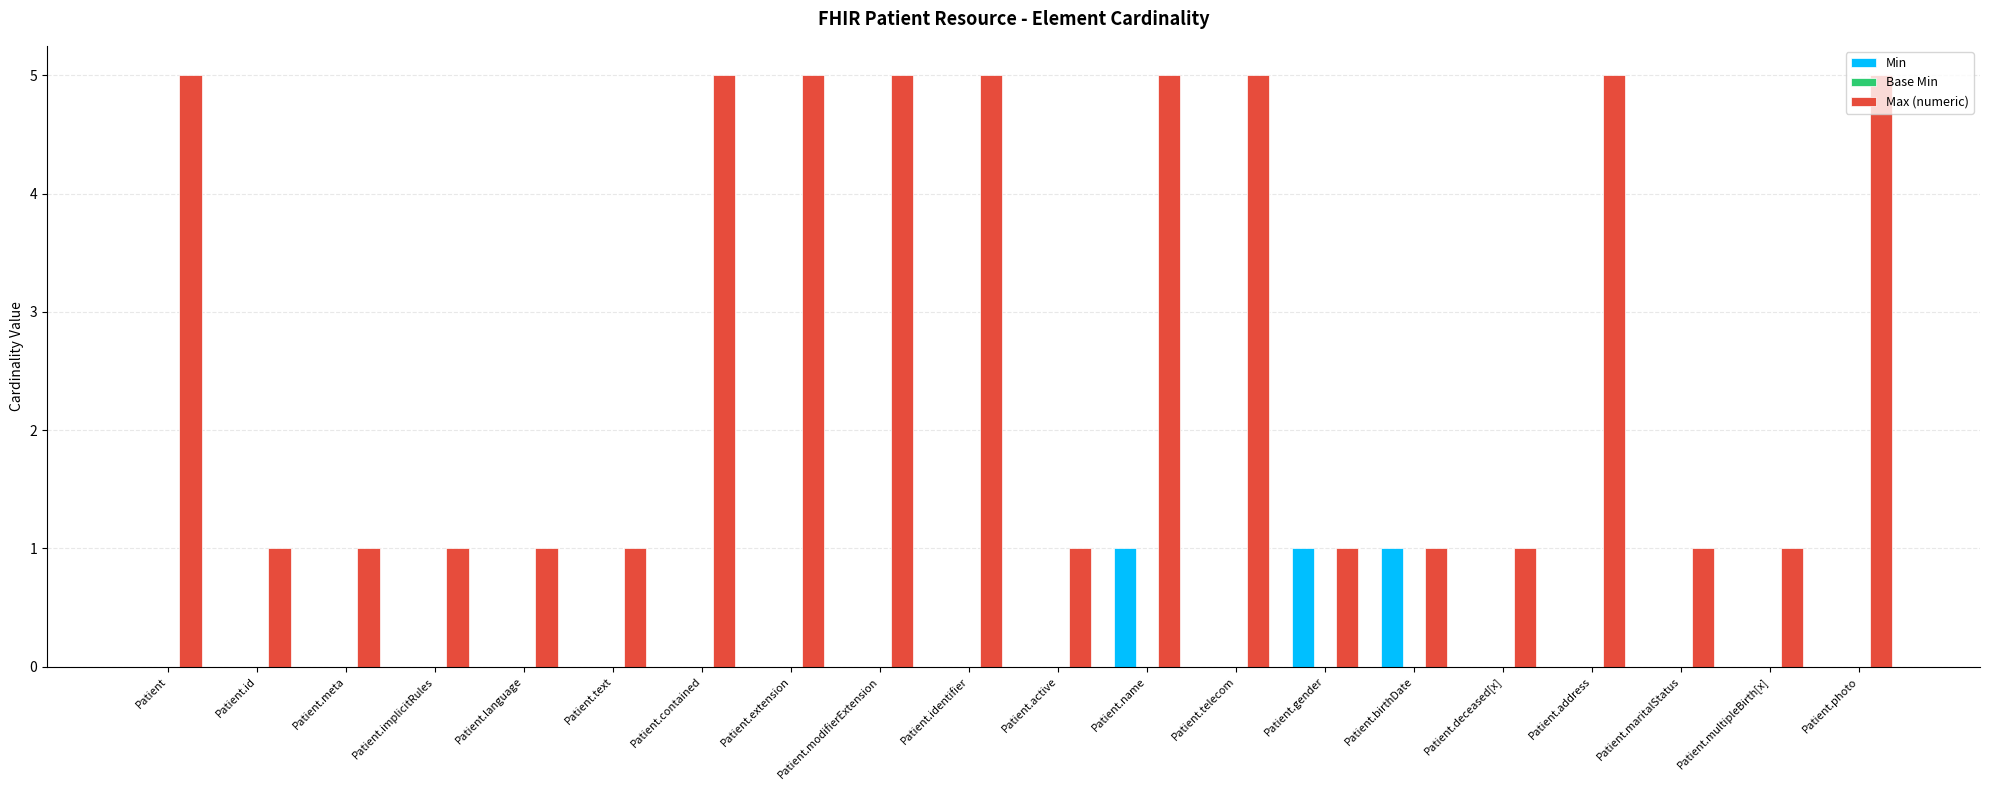

Is it true that Max (numeric) equals 7 at Patient.address?

False